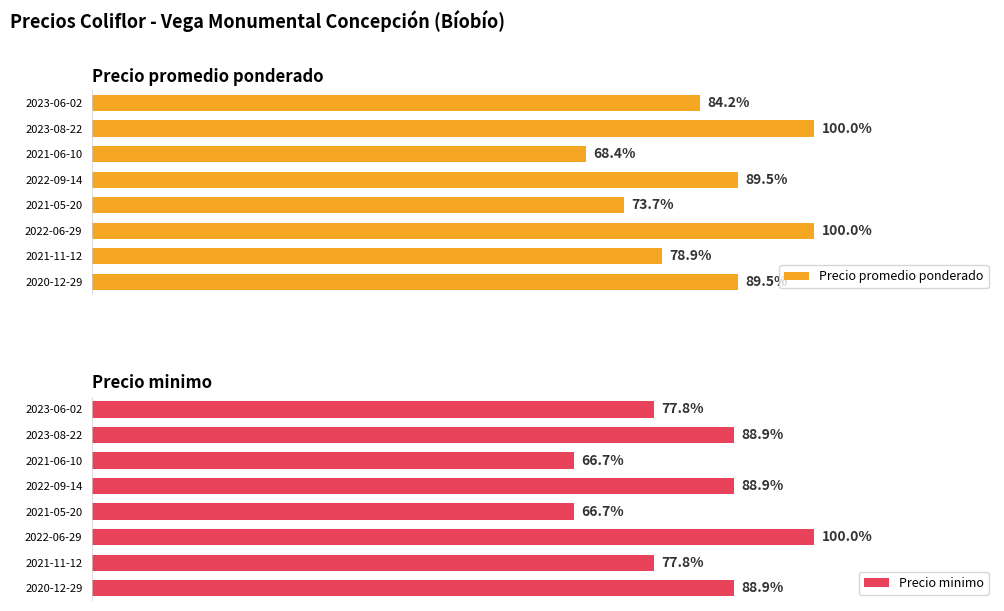

Is the value of Precio minimo at 2021-06-10 greater than the value of Precio promedio ponderado at 2021-05-20?

No